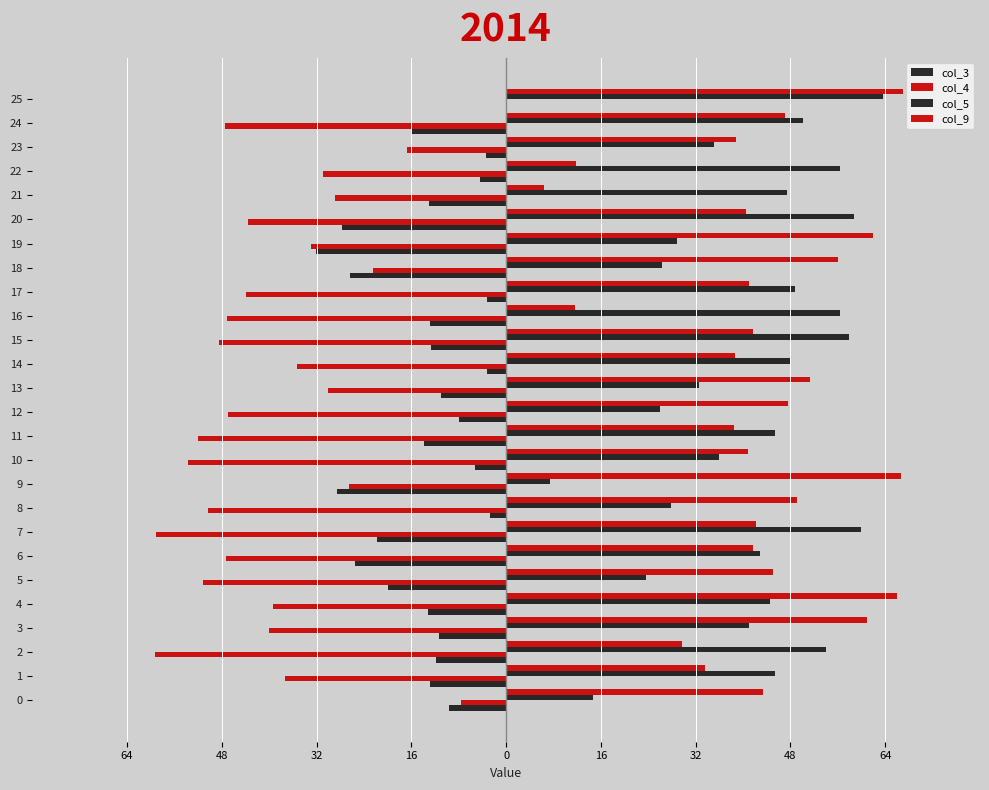

Rank the series by their maximum value, from lowest to highest.

col_3, col_4, col_5, col_9